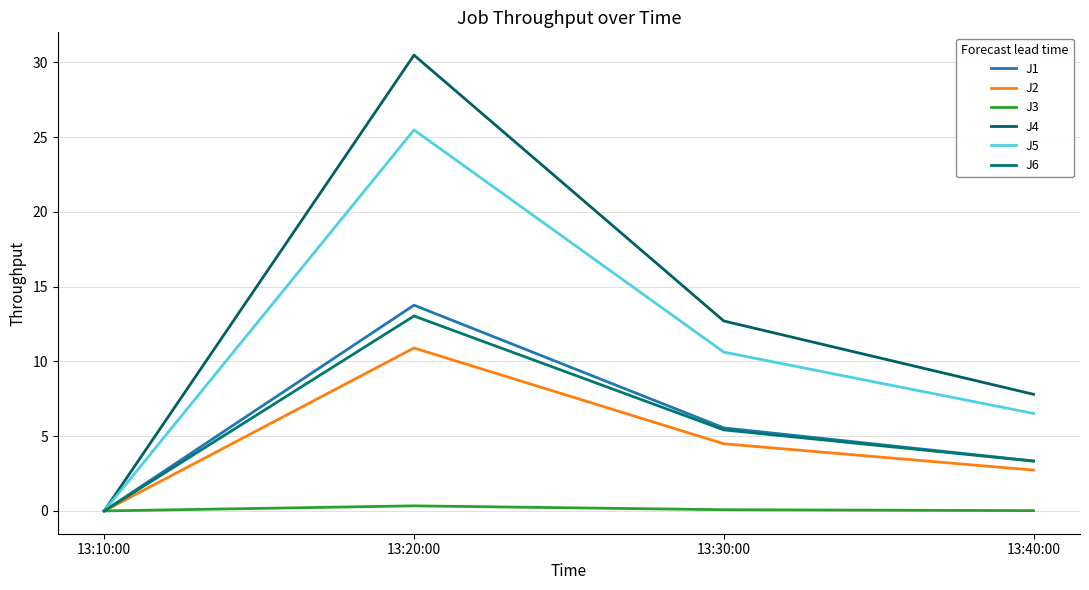

What are all the series names shown in the legend?

J1, J2, J3, J4, J5, J6